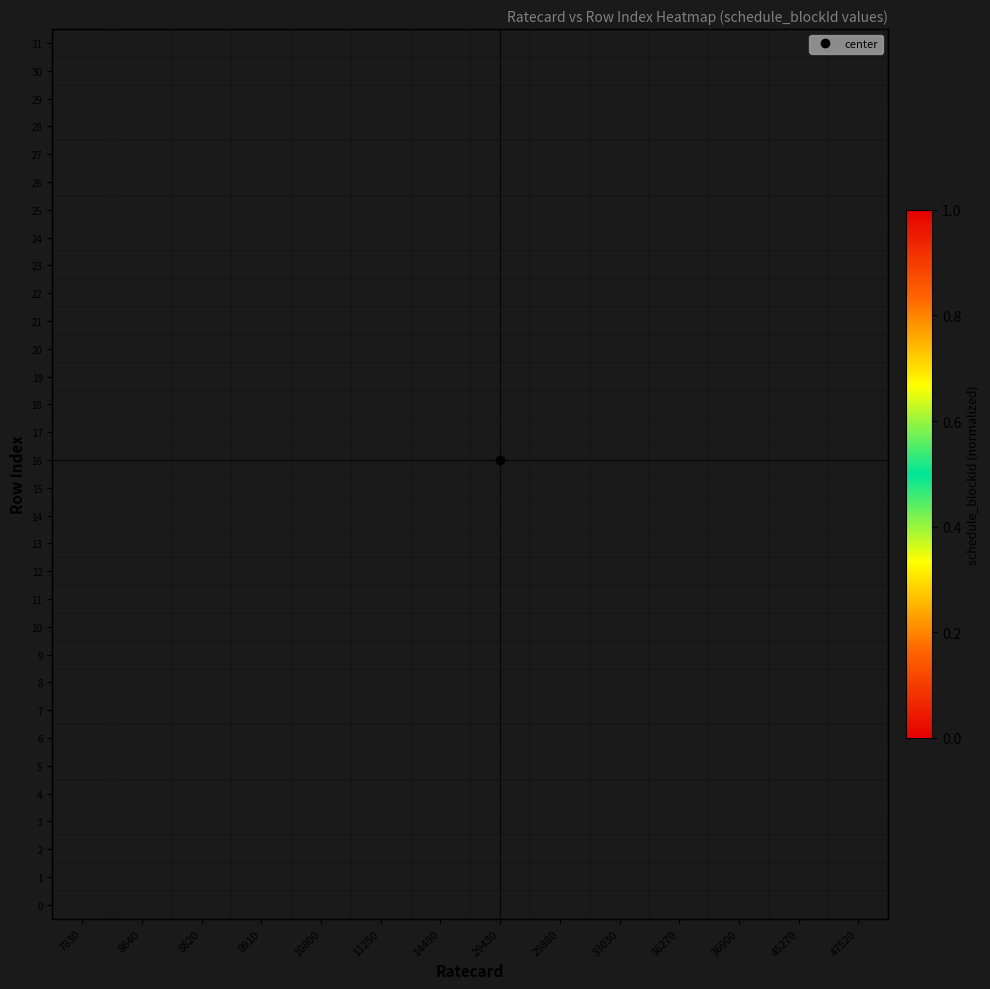

How many data points in row_31 are above 0?

1